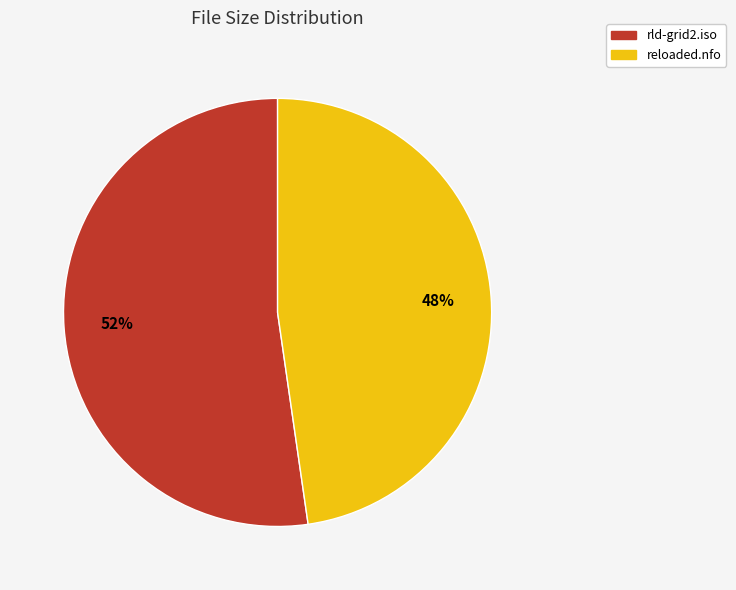

What is the largest slice in the pie chart?

rld-grid2.iso